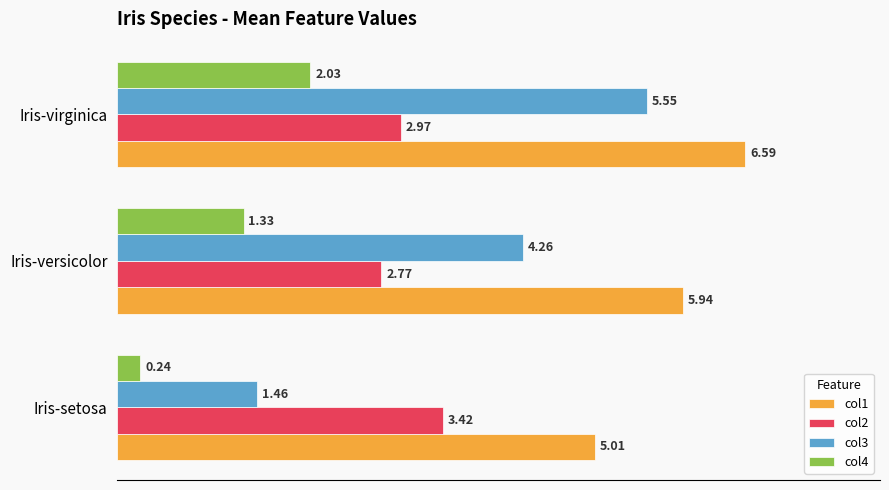

At which label does col4 reach its peak?

Iris-virginica